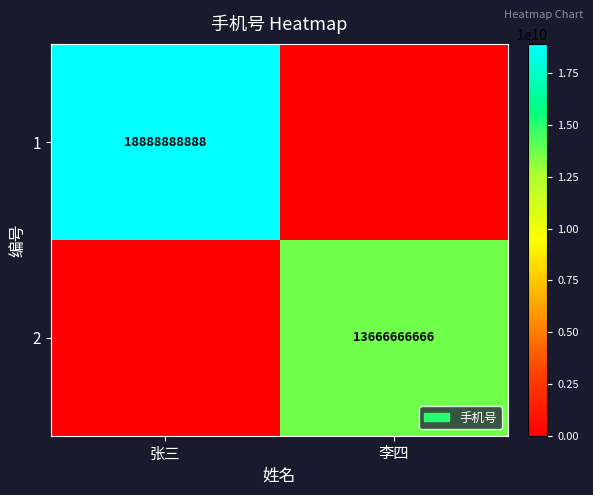

True or false: 2 has a value of 13666666666 at 李四.

True